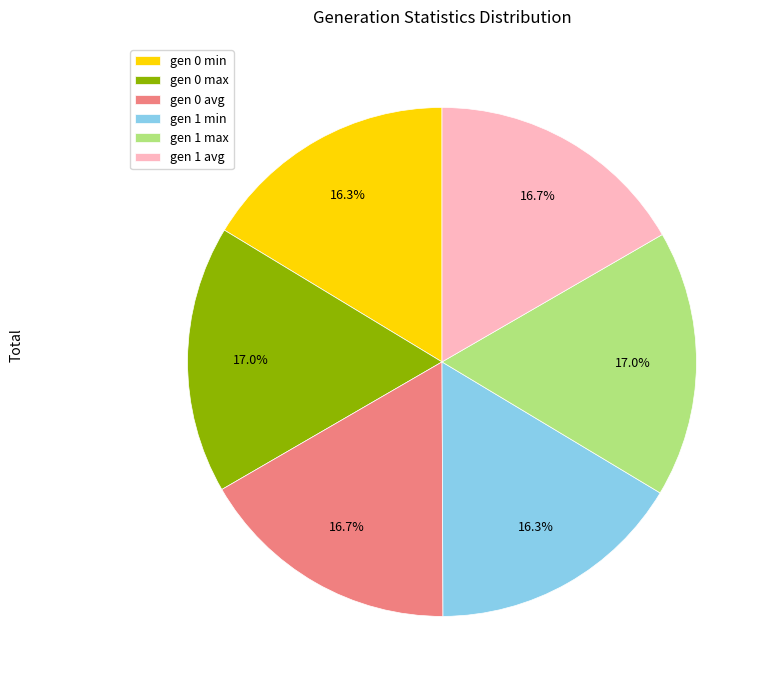

The gen 1 avg slice represents 17% of the pie. True or false?

True